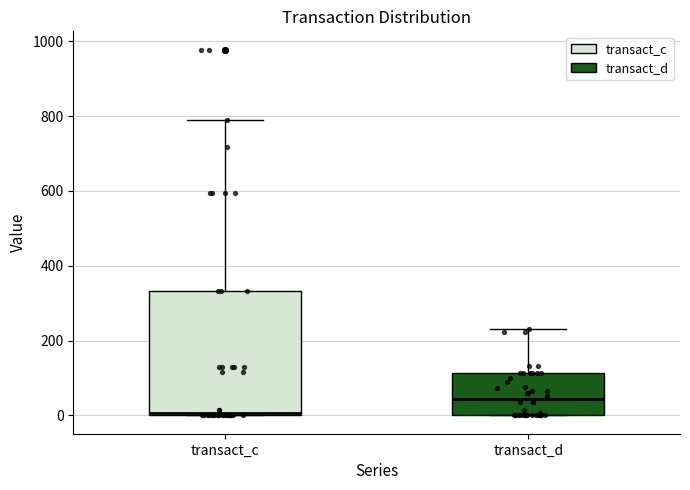

Reading left to right, transcribe this box plot: for each box, give where its median line is, the range the box spans, and where its two whiskers end, as read against the y-axis. The values are not printed on the chart, so give them approximately, as read against the axis.

transact_c: median 0 (just above the box's lower edge), box 0 to 340, whiskers 0 to 780
transact_d: median 40, box 0 to 120, whiskers 0 to 240